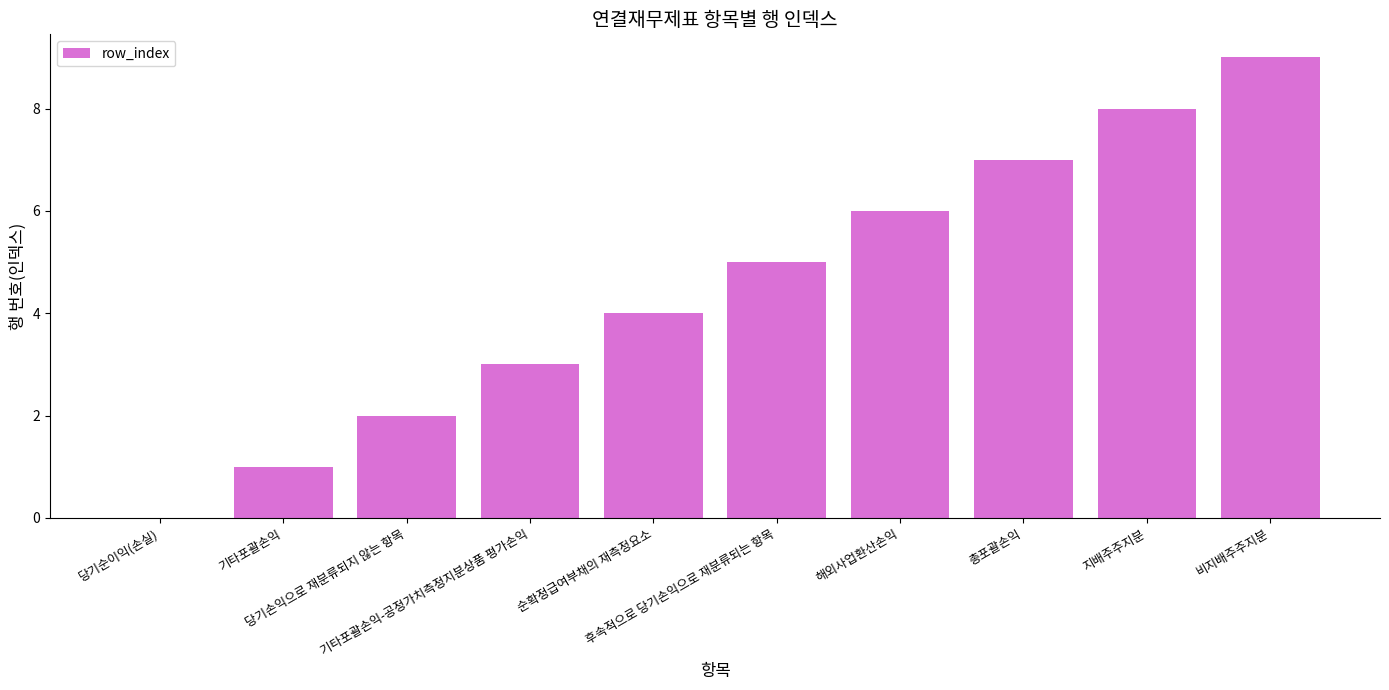

Count the number of categories in the chart.

10